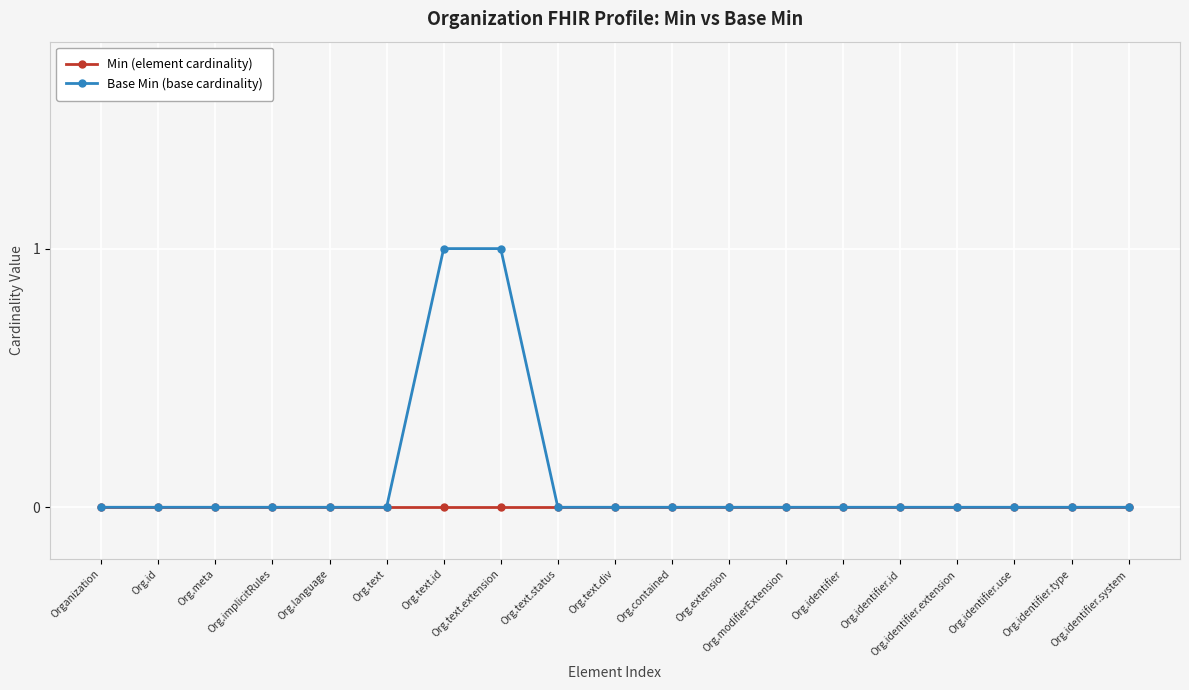

Which series has the largest range (max minus min)?

Base Min (base cardinality)